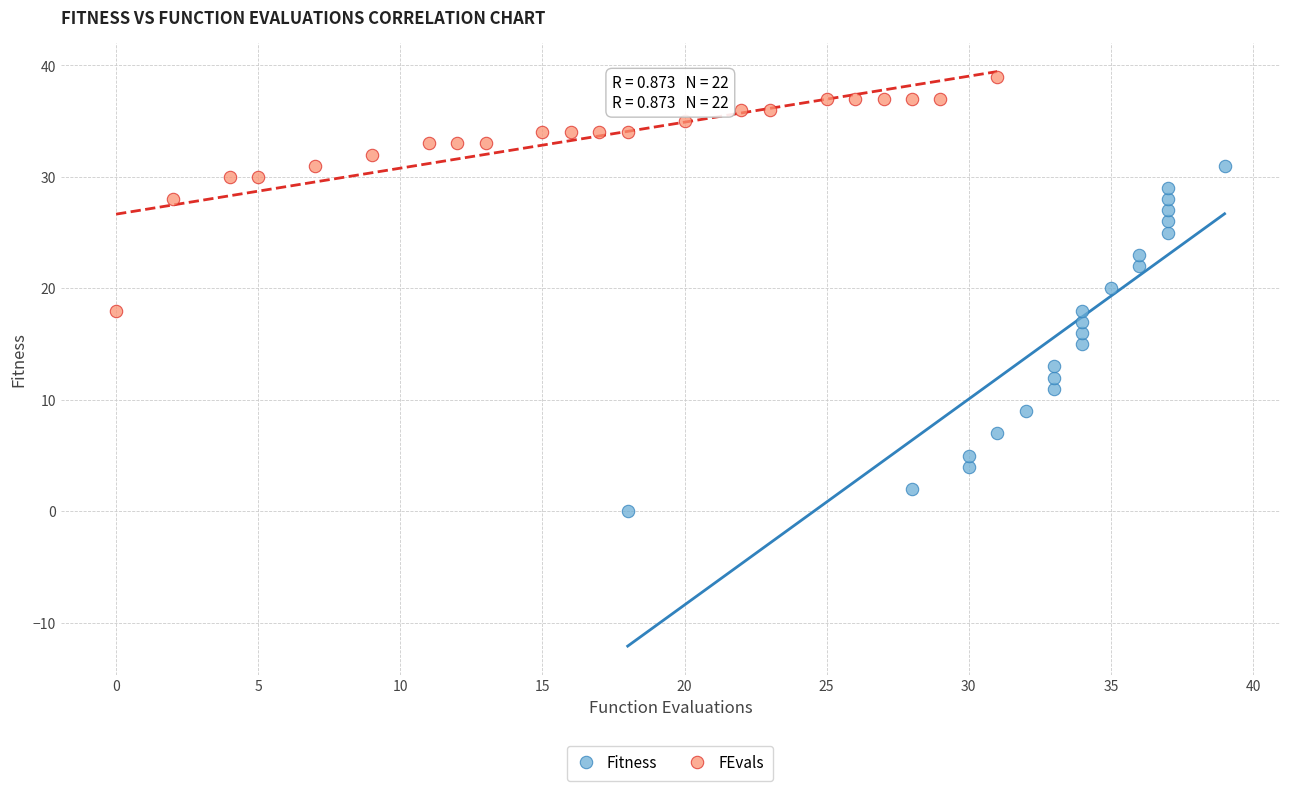

What are all the series names shown in the legend?

Fitness, FEvals